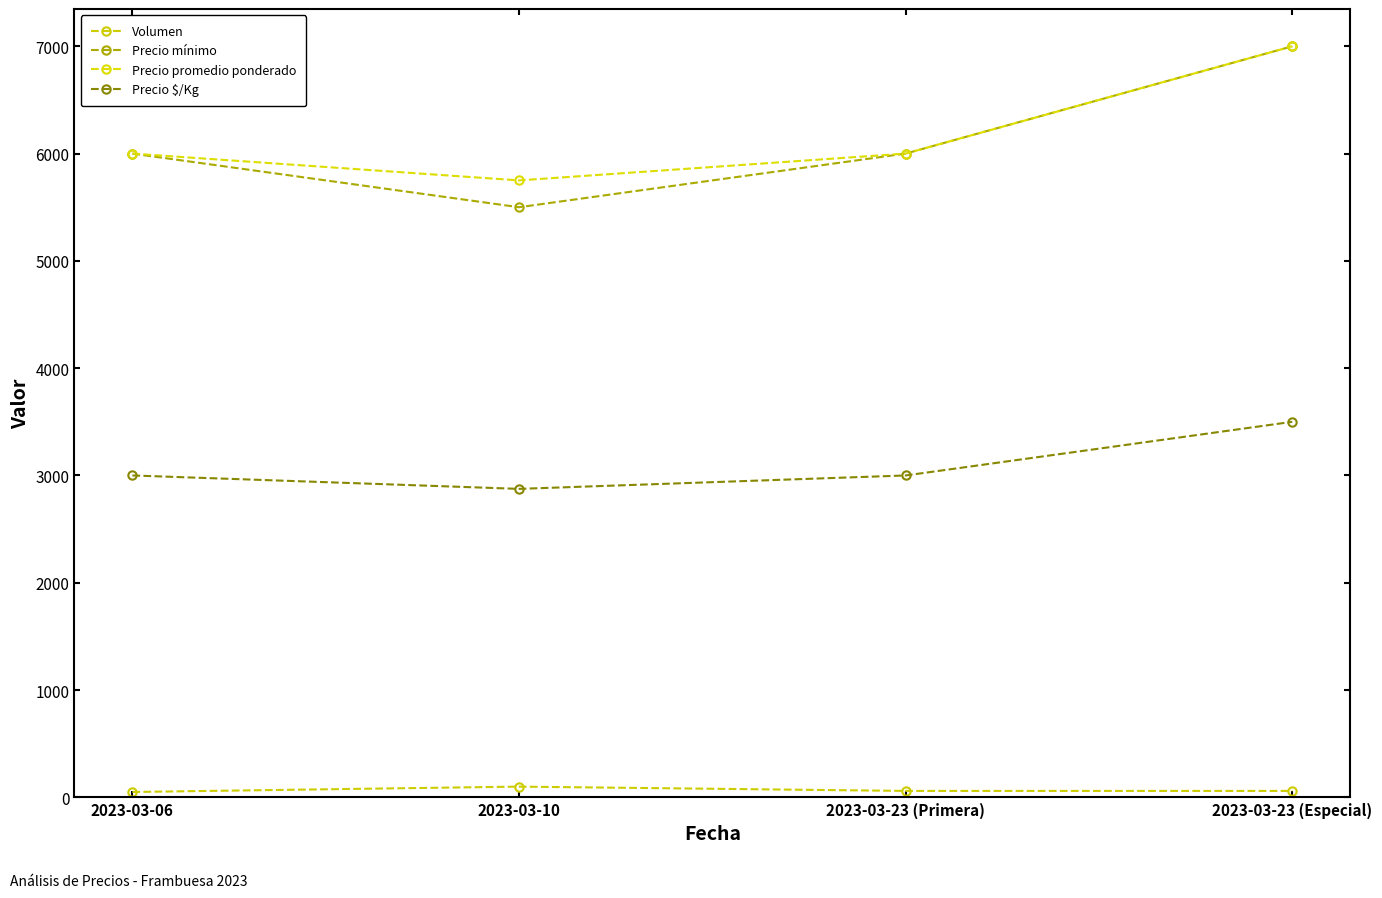

What is the average value of the Precio mínimo series?

6125